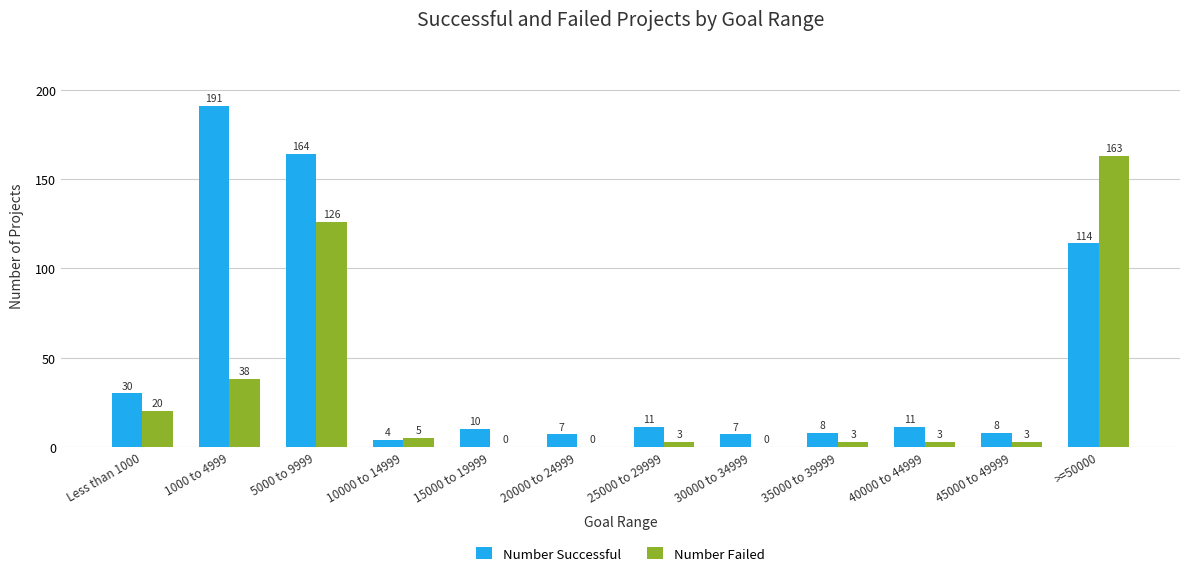

Does the chart contain stacked bars?

No